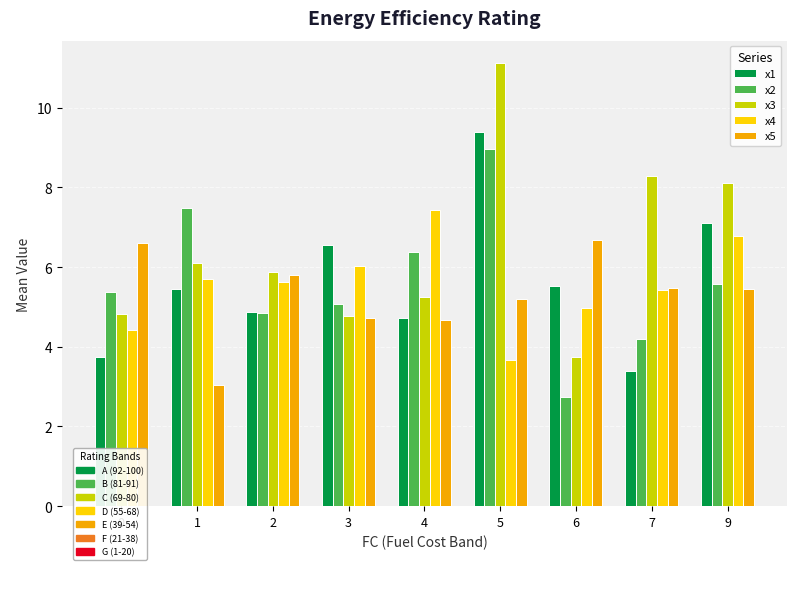

Which series has the largest range (max minus min)?

x3